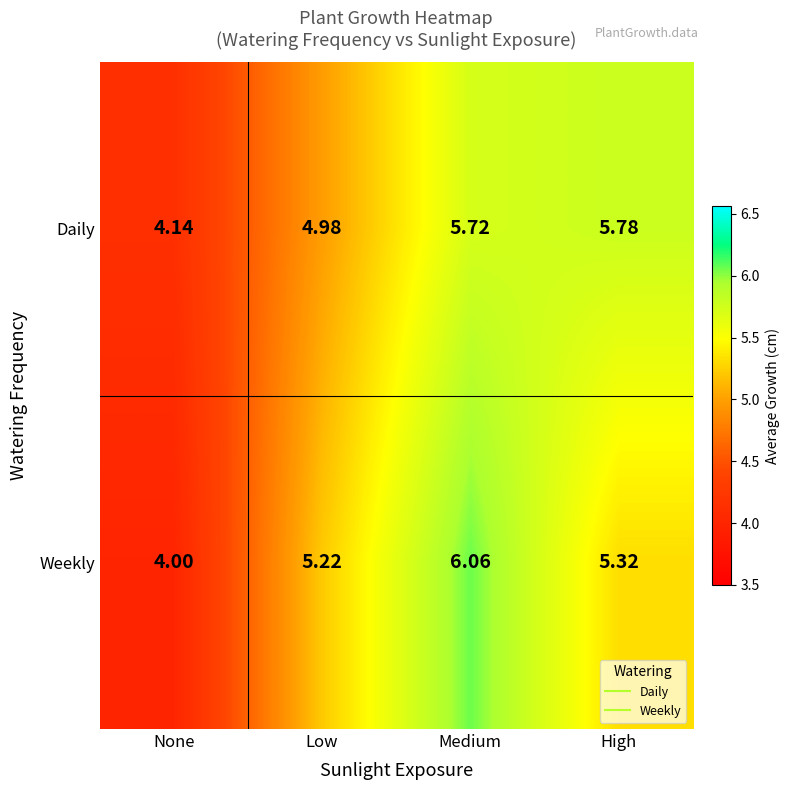

At which label is Weekly closest to 5?

Low